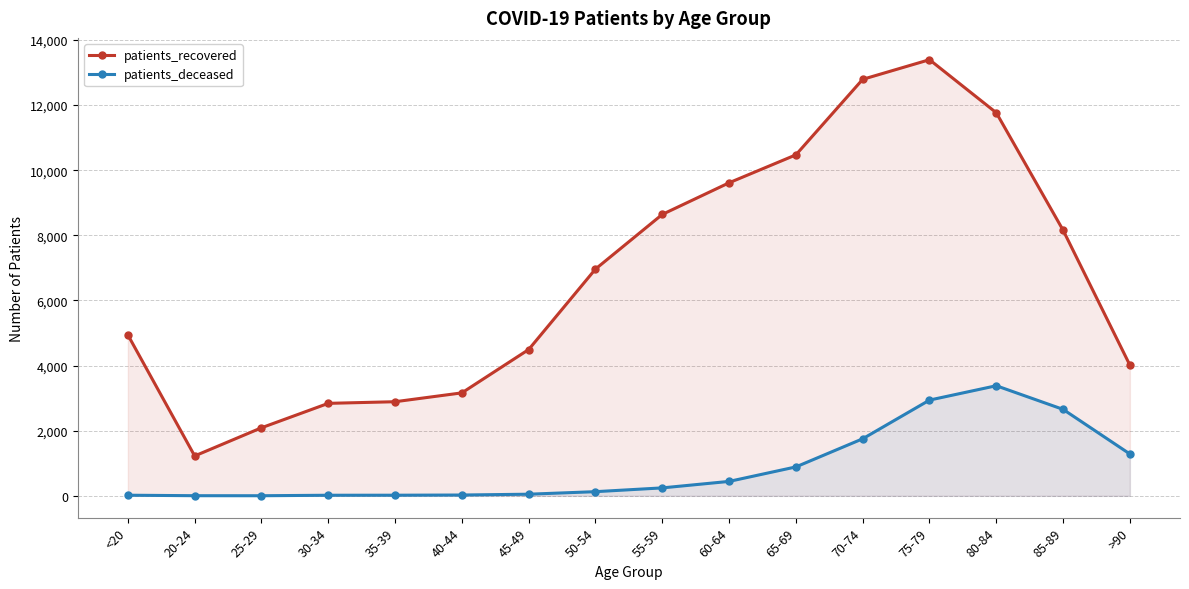

Which series changed the most between 45-49 and 50-54?

patients_recovered